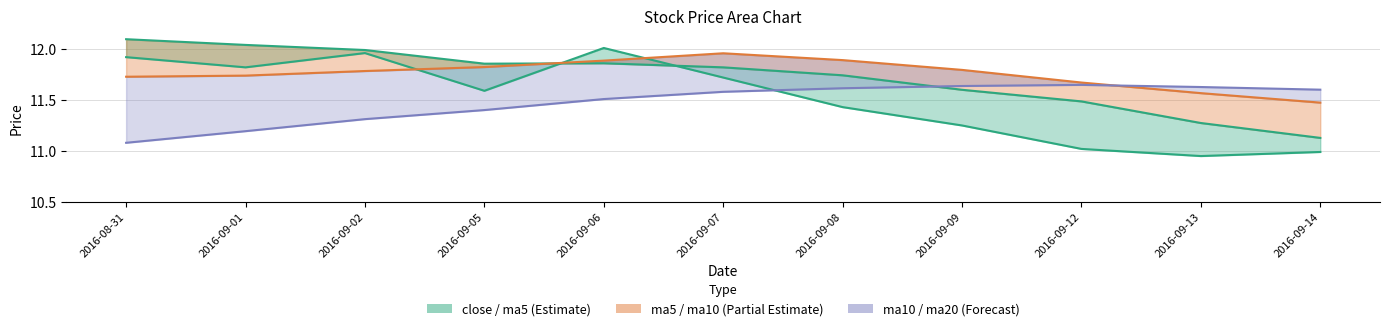

What is the minimum value for ma10?

11.5